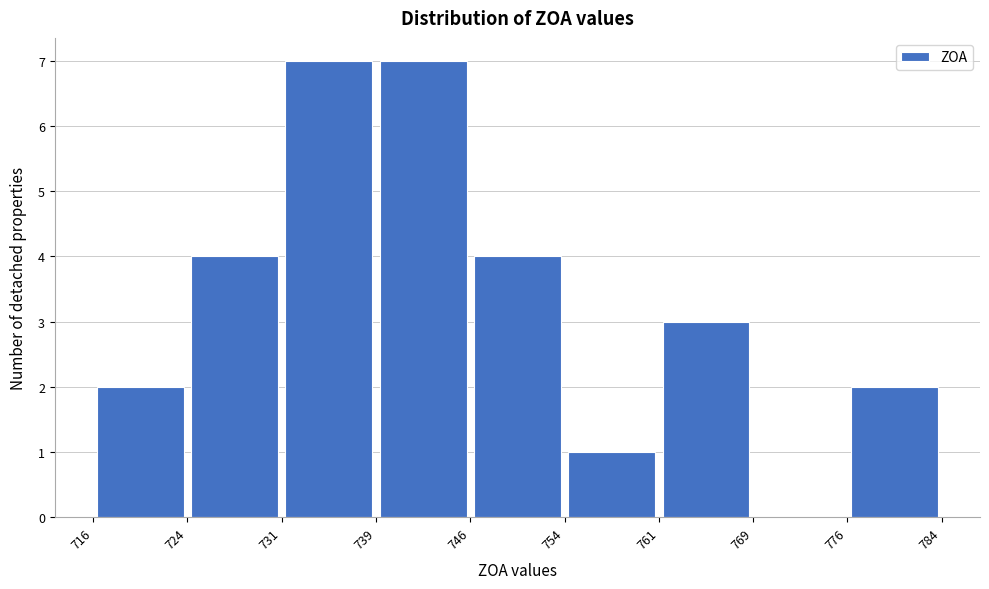

Reading left to right, transcribe this chart: for each bar, give the range it covers on the x-axis and its height. The values are not printed on the chart, so give them approximately, as read against the axis.

716 to 724: 2
724 to 731: 4
731 to 739: 7
739 to 746: 7
746 to 754: 4
754 to 761: 1
761 to 769: 3
769 to 776: 0
776 to 784: 2